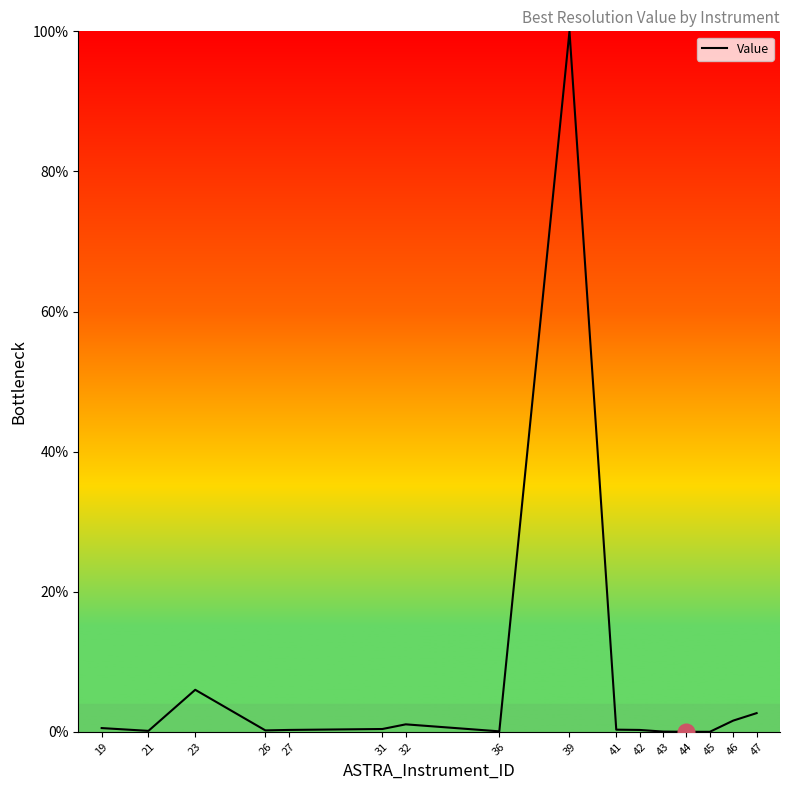

Where is the data nearest to the value 50?

23